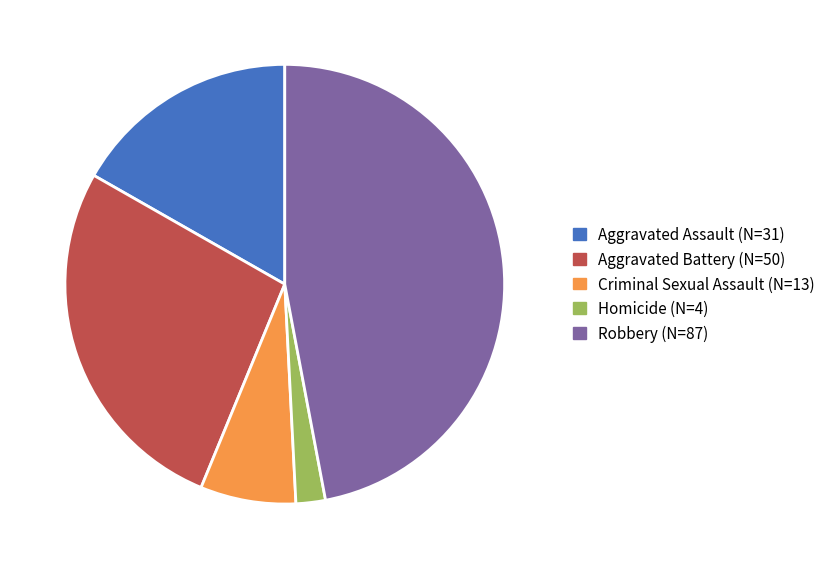

How many segments does this pie chart have?

5